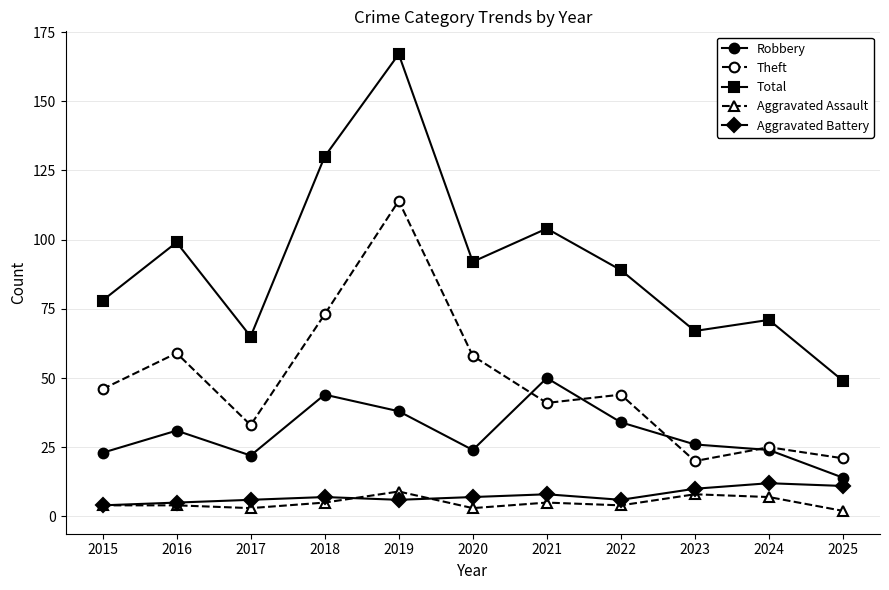

The value of Theft at 2022 is 44. True or false?

True